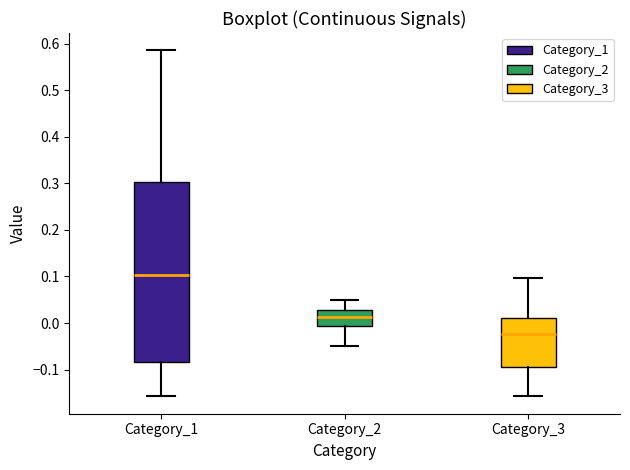

Which box's median line is the lowest?

Category_3